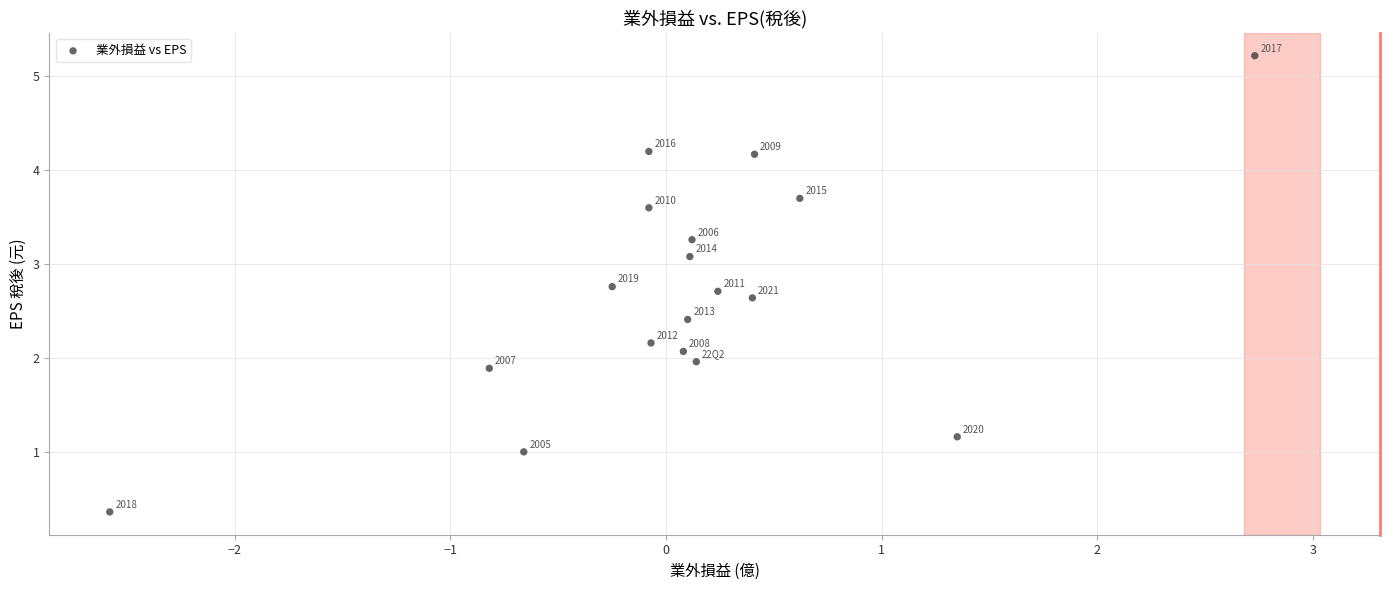

What Y value in the scatter plot is closest to 2?

2.0